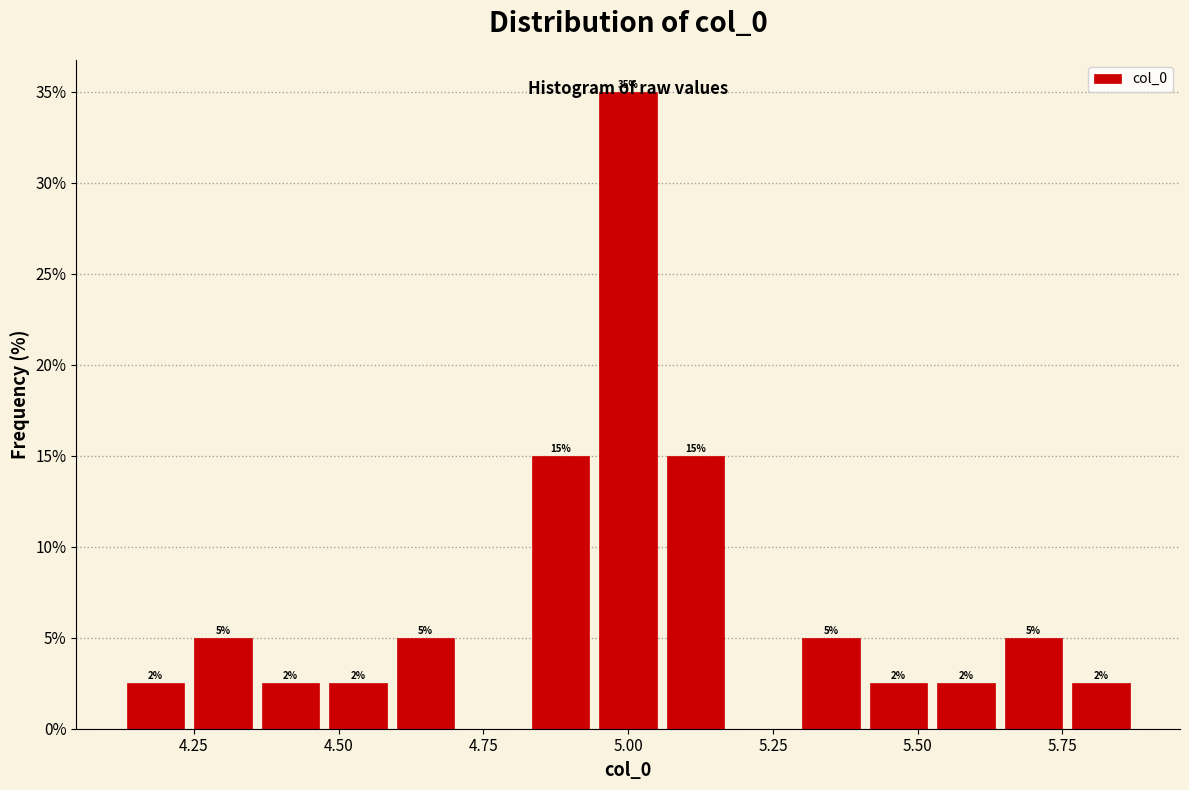

Around what value on the x-axis is the tallest bar? Give the approximate position of its centre, as read against the axis.

5.00